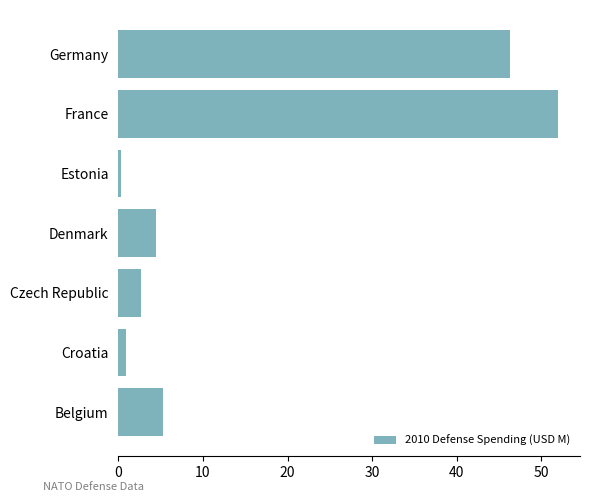

What is the change in value from France to Germany?

-5.7